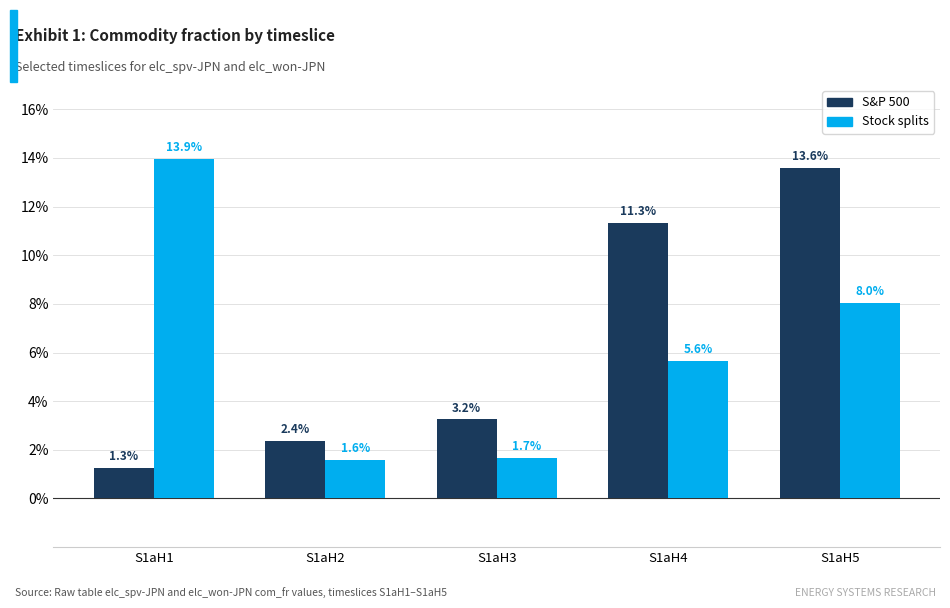

Which has a higher value, S1aH2 or S1aH4?

S1aH4